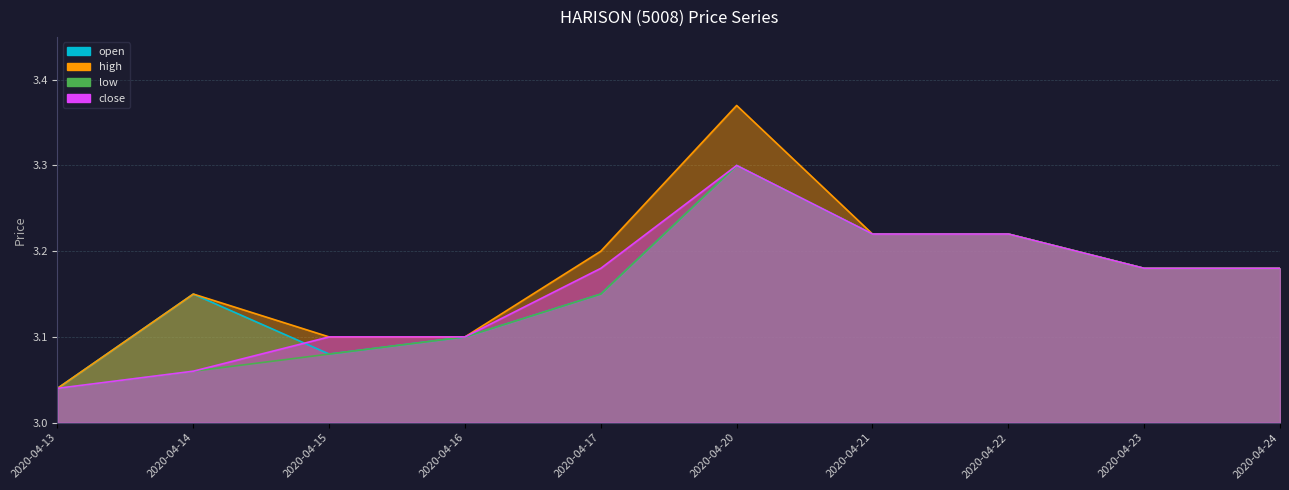

Rank the series by their average value, from highest to lowest.

high, open, close, low